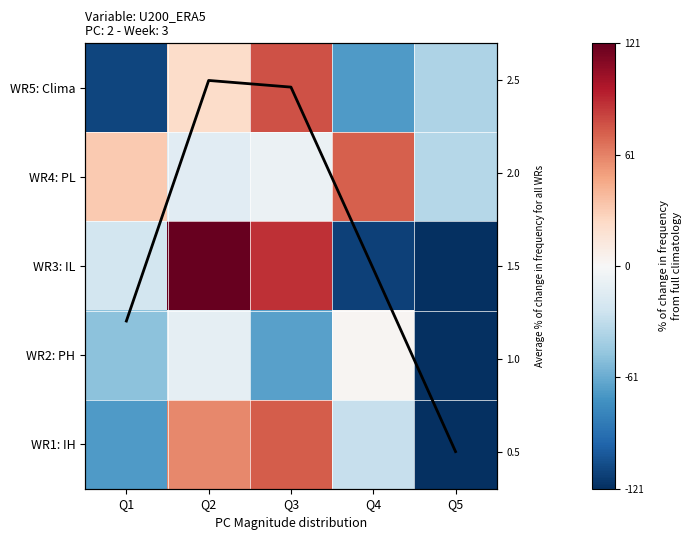

What is the difference between the maximum and minimum values in the WR4: PL series?

106.9